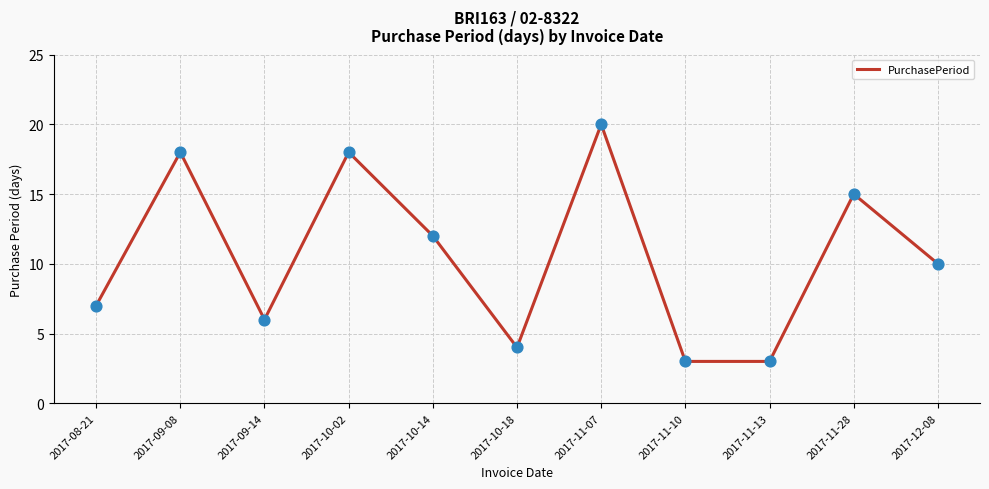

What is the ratio of the value at 2017-11-07 to the value at 2017-11-13?

6.7